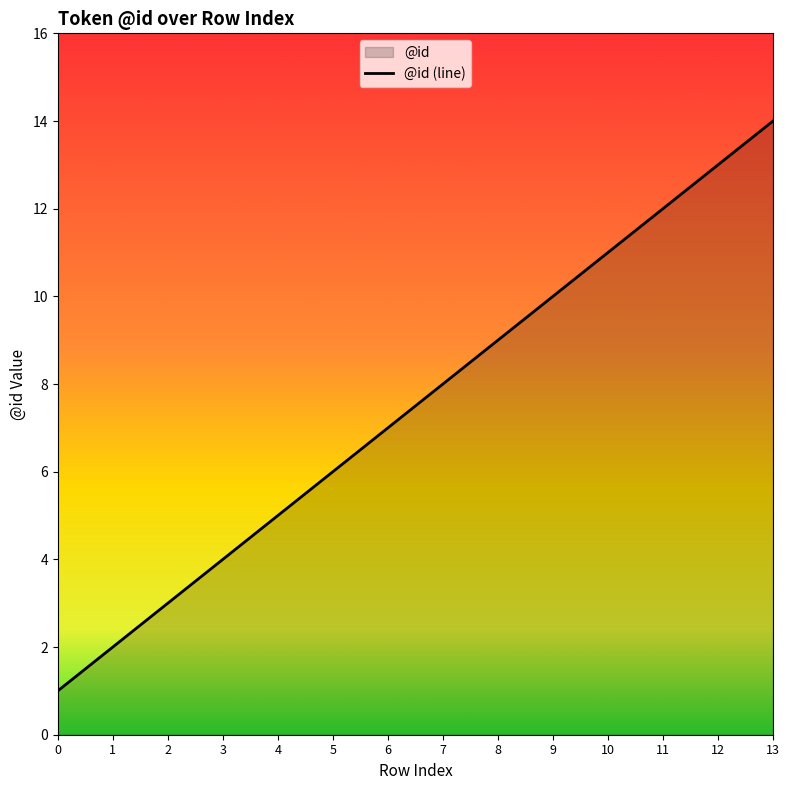

How many values are below 8?

7